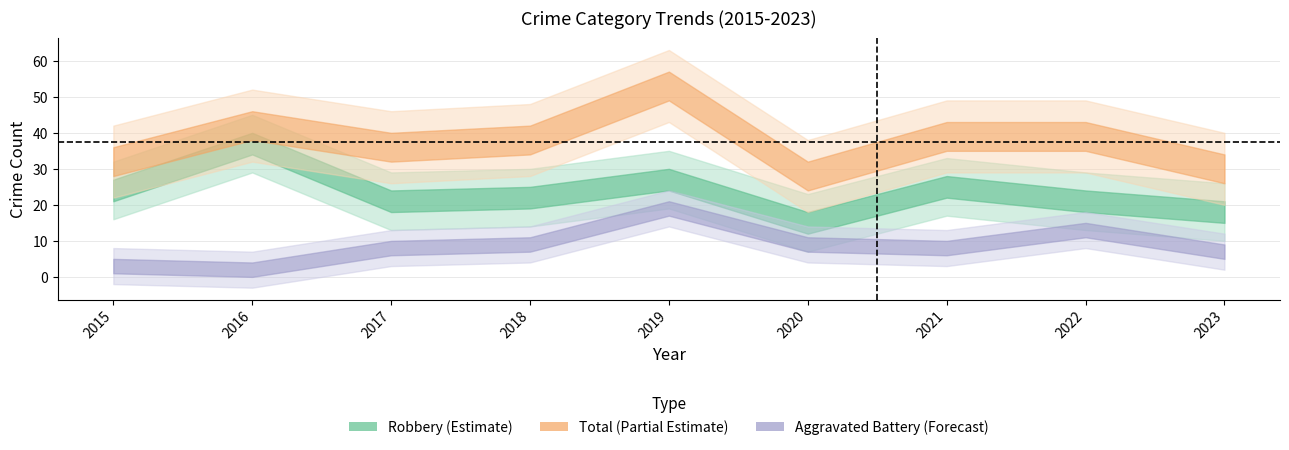

What is the average value of the Total series?

37